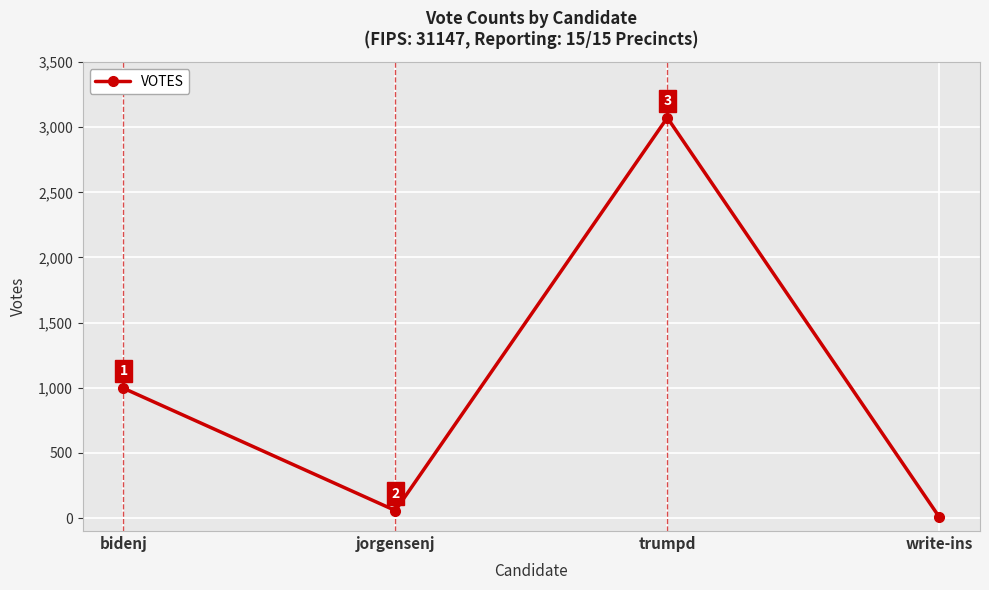

List the labels in order of value, smallest first.

write-ins, jorgensenj, bidenj, trumpd